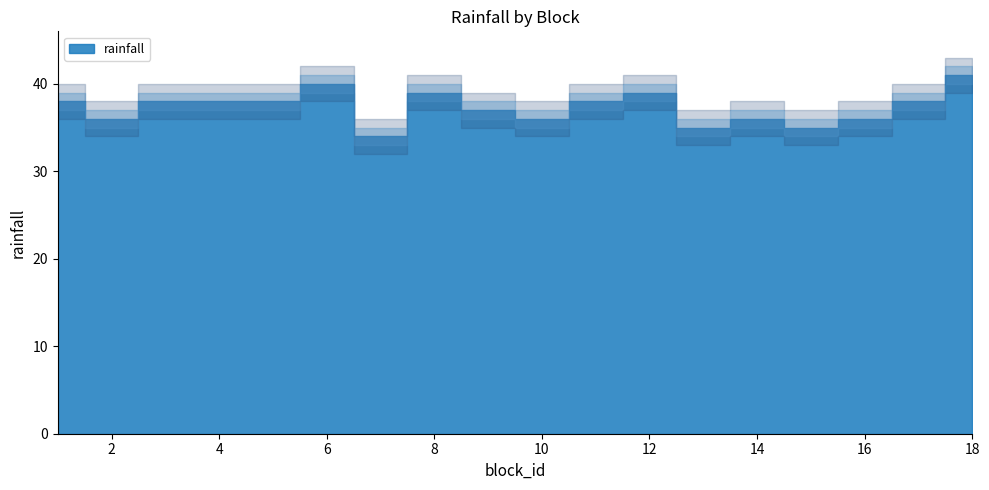

True or false: the data shows 35 at 13.

True